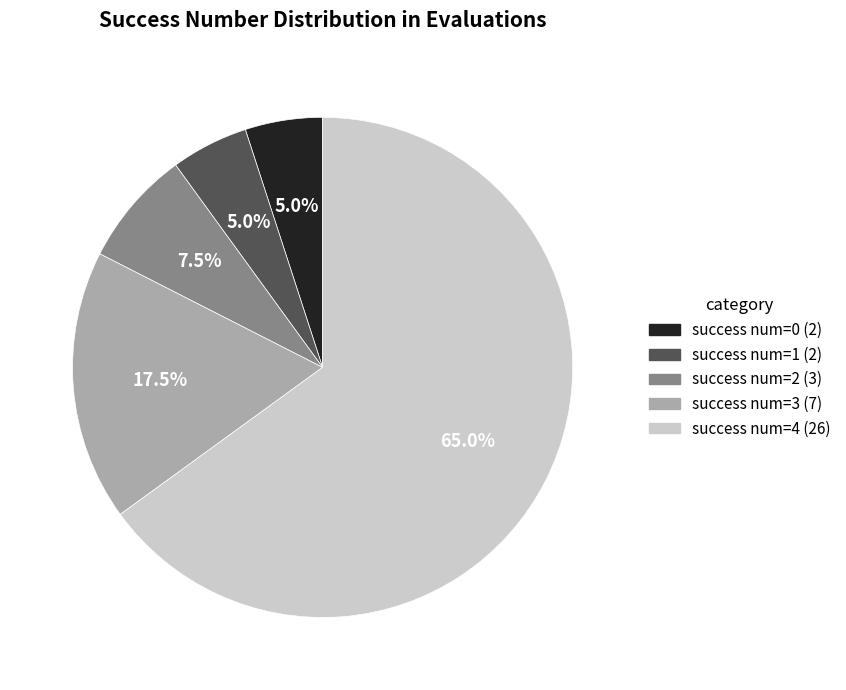

What percentage do success num=0 and success num=1 together represent?

10.0%